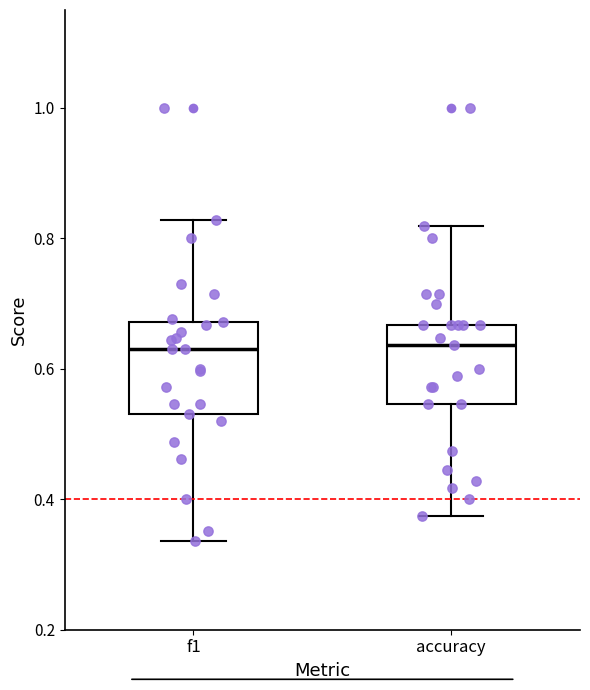

Reading left to right, read every box against the y-axis: the position of its median line, the range the box covers, and the ends of its whiskers. The values are not printed on the chart, so give them approximately, as read against the axis.

f1: median 0.62, box 0.54 to 0.68, whiskers 0.34 to 0.82
accuracy: median 0.64, box 0.54 to 0.66, whiskers 0.38 to 0.82